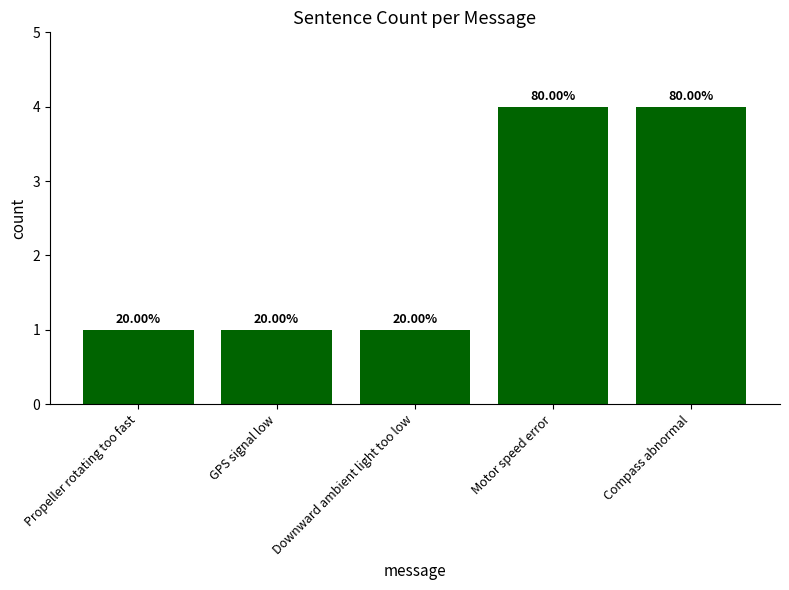

Reading left to right, list all the values displayed in this chart.

Propeller rotating too fast=1	GPS signal low=1	Downward ambient light too low=1	Motor speed error=4	Compass abnormal=4